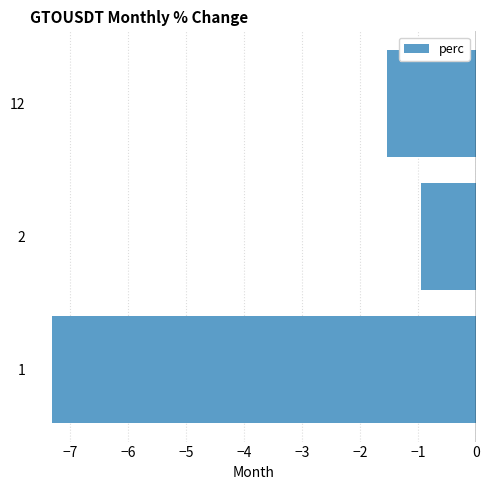

List the labels in order of value, smallest first.

1, 12, 2